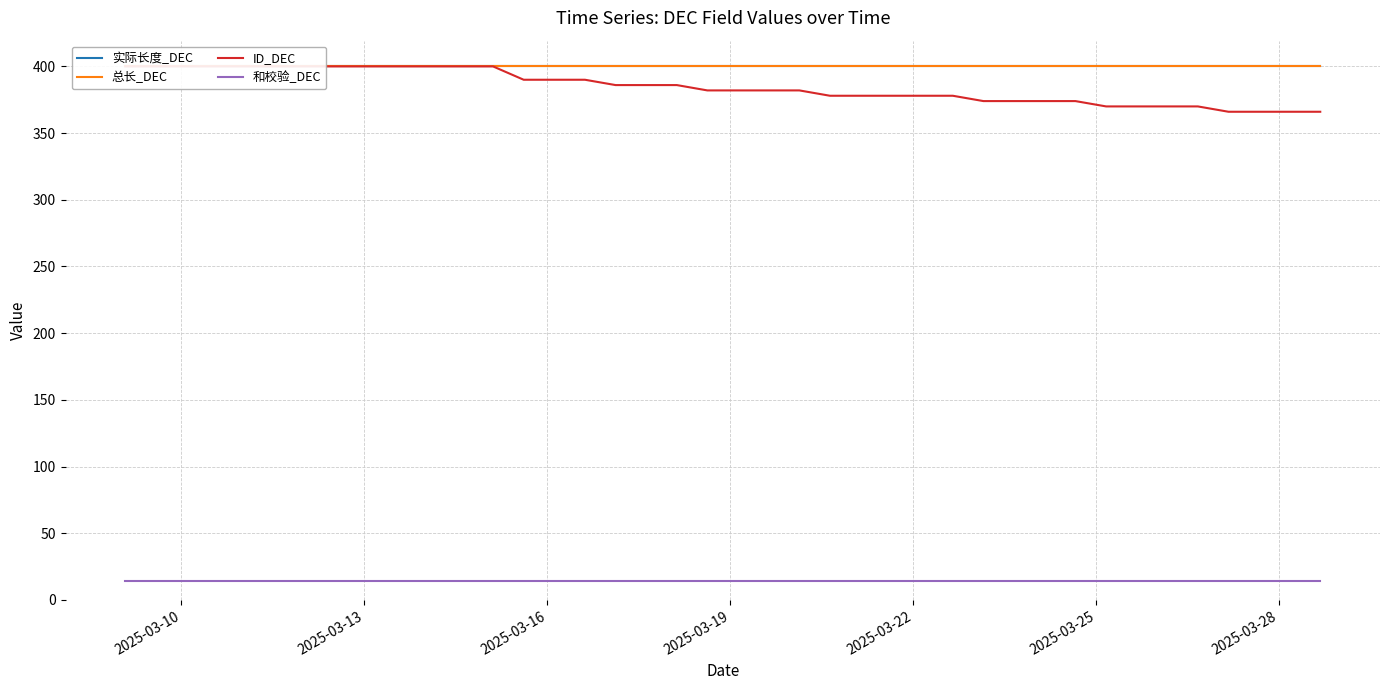

Which series has the largest total across all categories?

实际长度_DEC